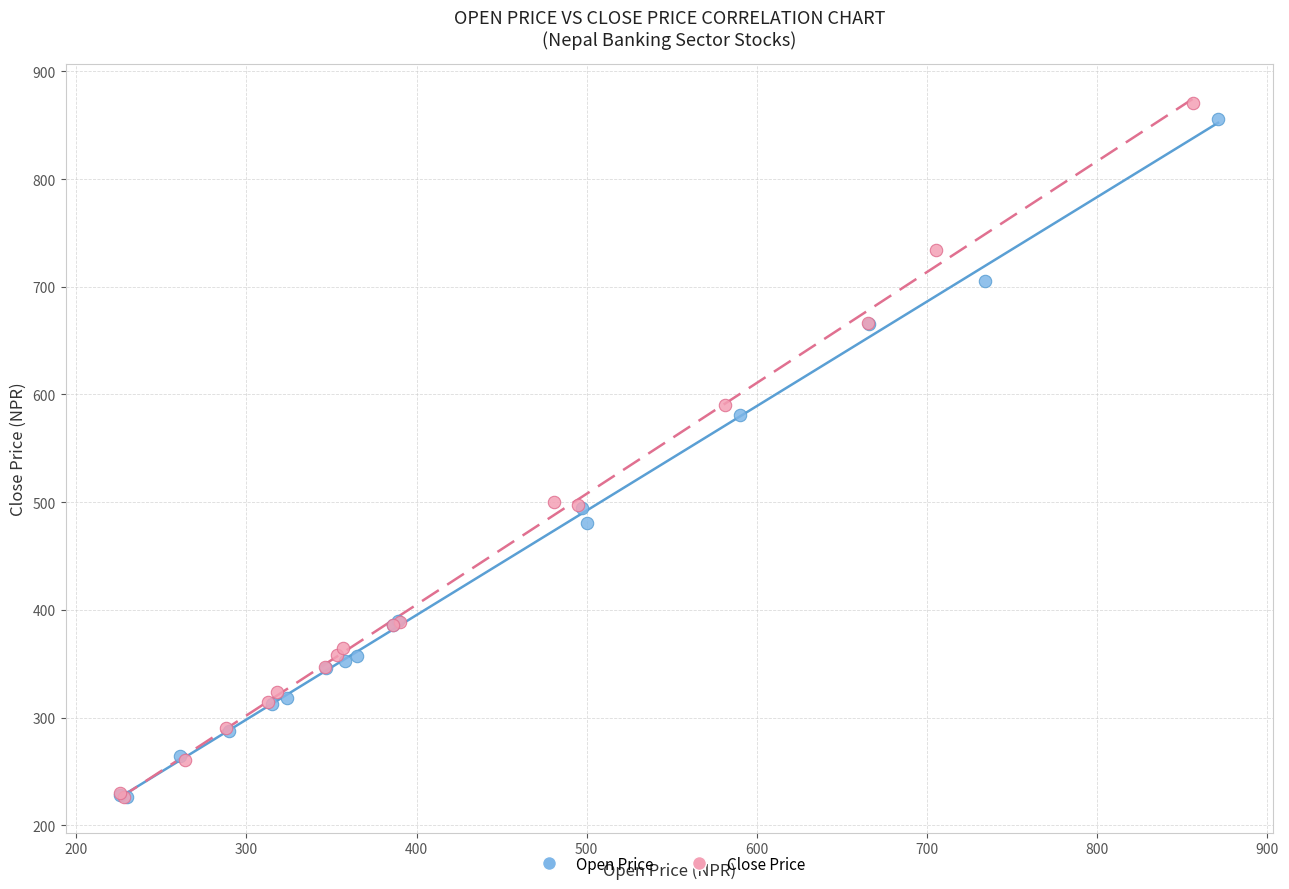

Which series has the largest Y range (max minus min)?

Close Price